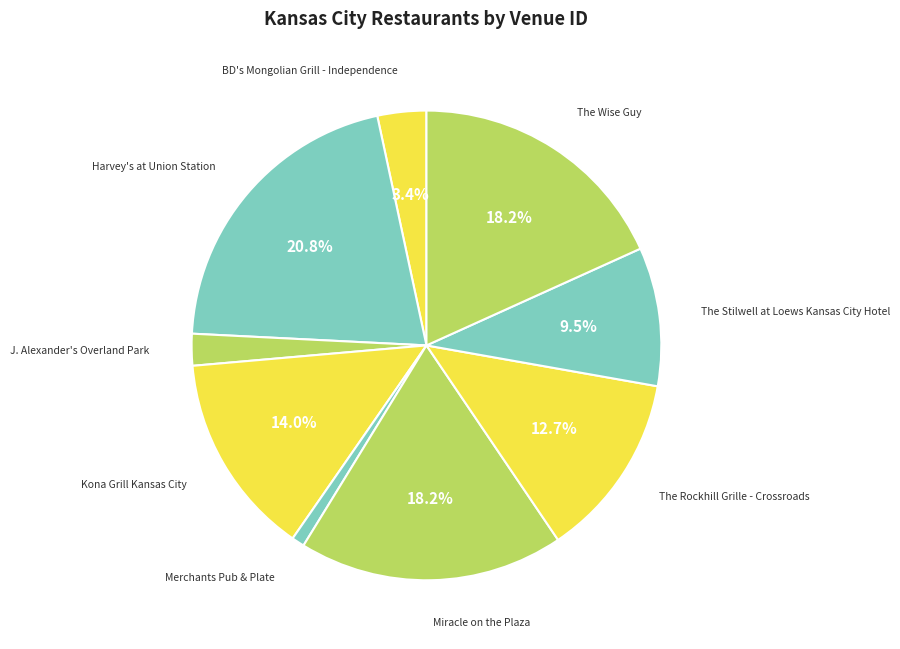

Count the number of slices in the pie.

9